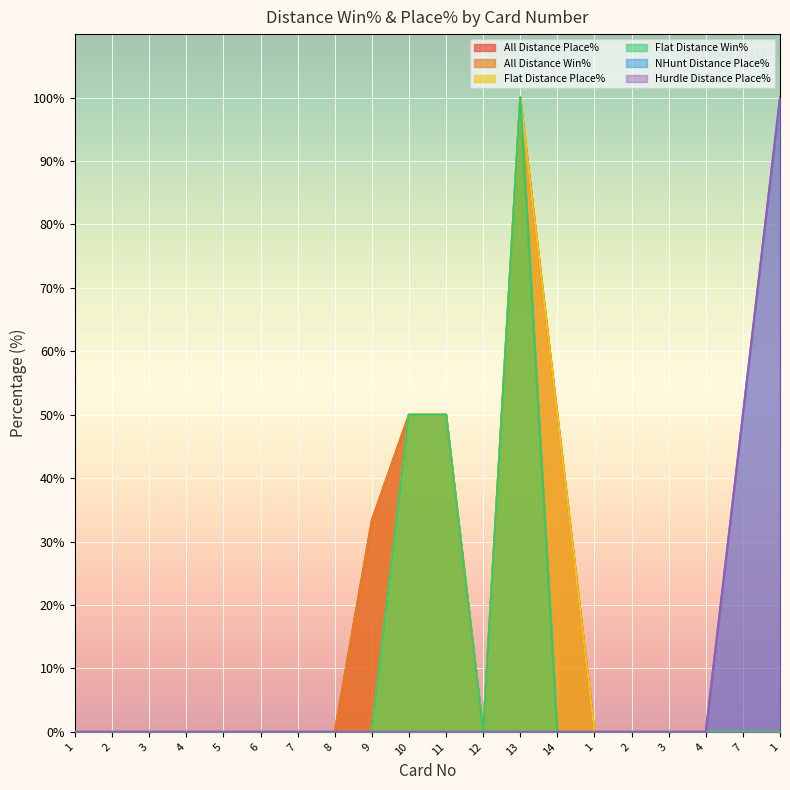

Rank the series by their maximum value, from highest to lowest.

All Distance Place%, All Distance Win%, Flat Distance Place%, Flat Distance Win%, NHunt Distance Place%, Hurdle Distance Place%